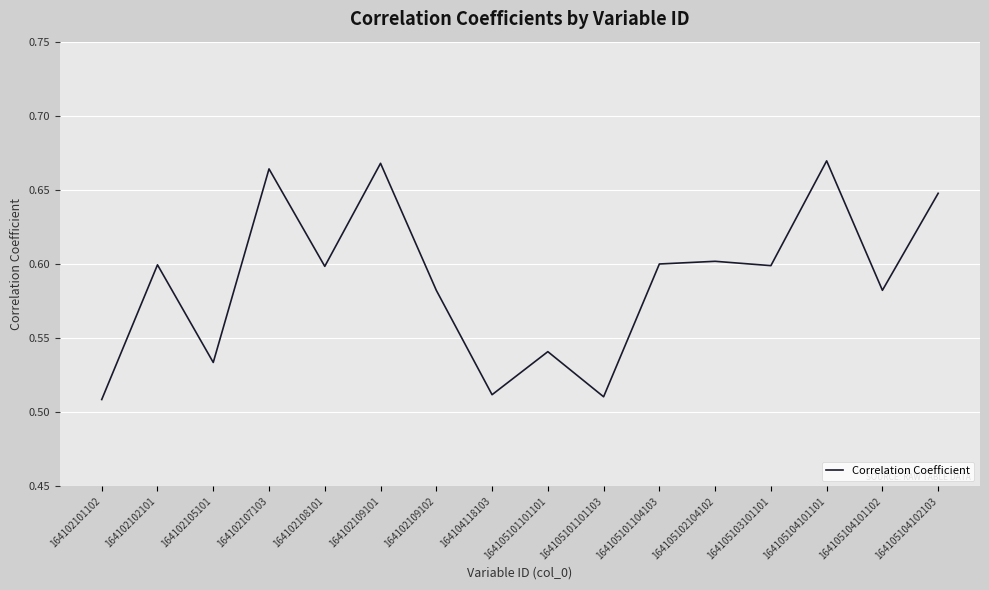

The value at 164105104101101 is 1.1. True or false?

False